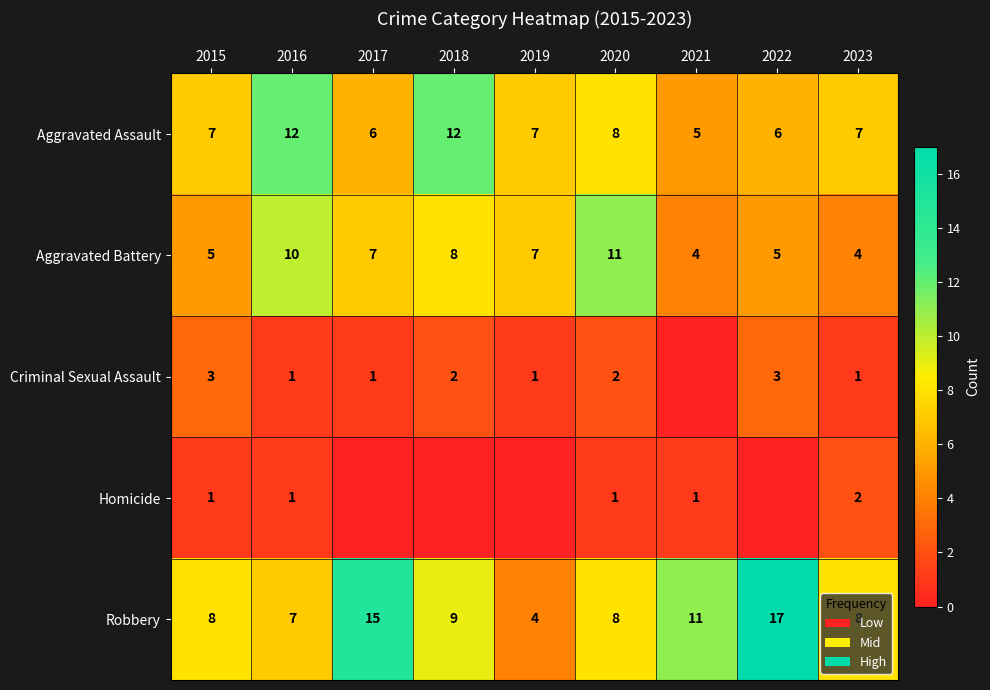

Between 2015 and 2023, which series saw the biggest shift?

Criminal Sexual Assault